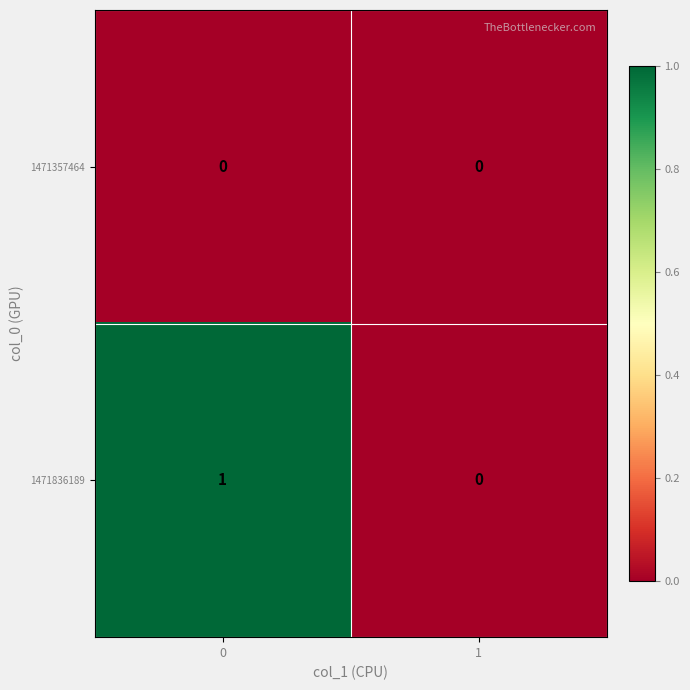

Rank the series by their maximum value, from highest to lowest.

1471836189, 1471357464